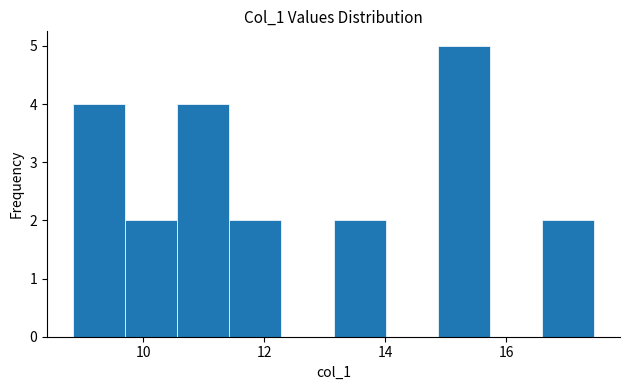

Reading left to right, transcribe this chart: for each bar, give the range it covers on the x-axis and its height. Neither the bar edges nor the heights are printed on the chart, so give them approximately, as read against the axes.

8.8 to 9.8: 4
9.8 to 10.6: 2
10.6 to 11.4: 4
11.4 to 12.2: 2
12.2 to 13.2: 0
13.2 to 14.0: 2
14.0 to 14.8: 0
14.8 to 15.8: 5
15.8 to 16.6: 0
16.6 to 17.4: 2